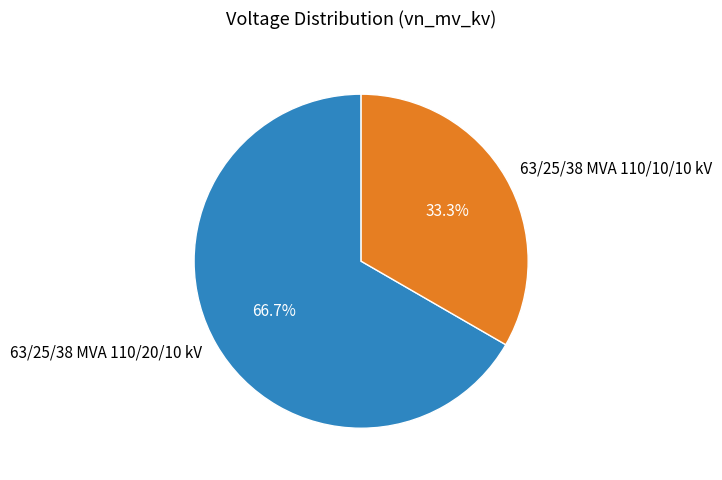

To the nearest percent, what is the difference between the 63/25/38 MVA 110/10/10 kV and 63/25/38 MVA 110/20/10 kV slice percentages?

33%